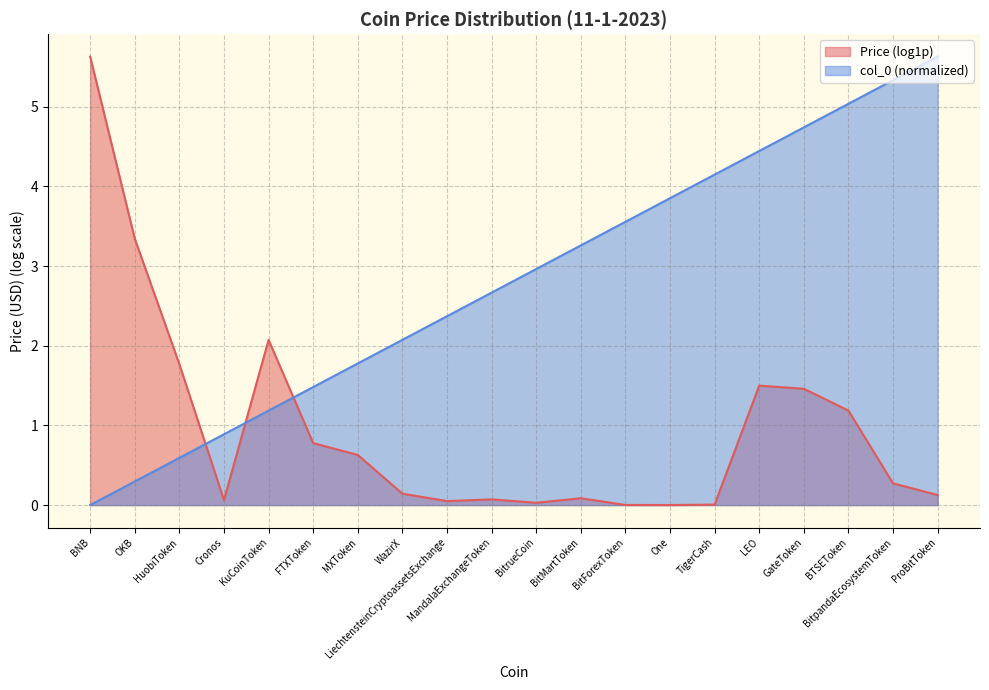

What is the maximum value shown in the chart?

5.6